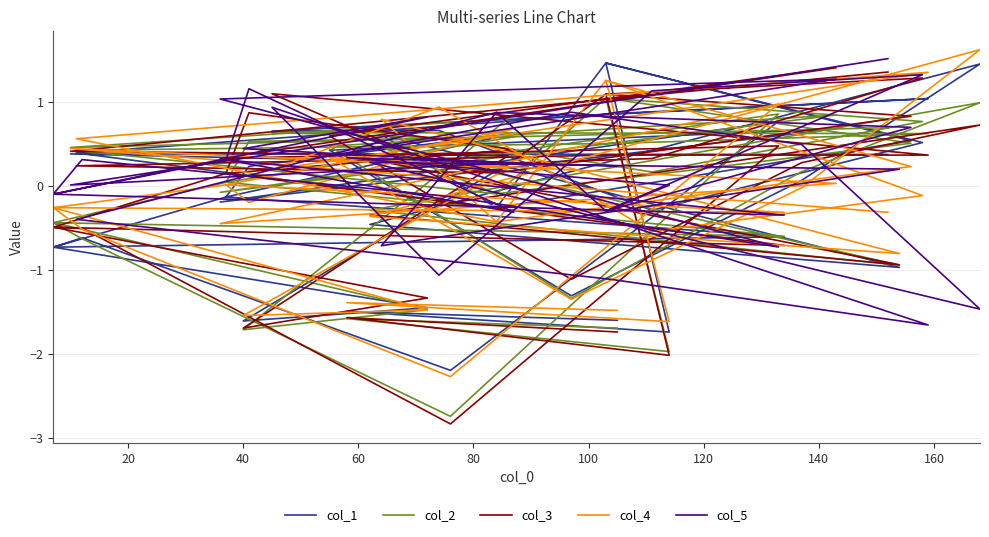

What is the sum of all col_5 values?

7.4